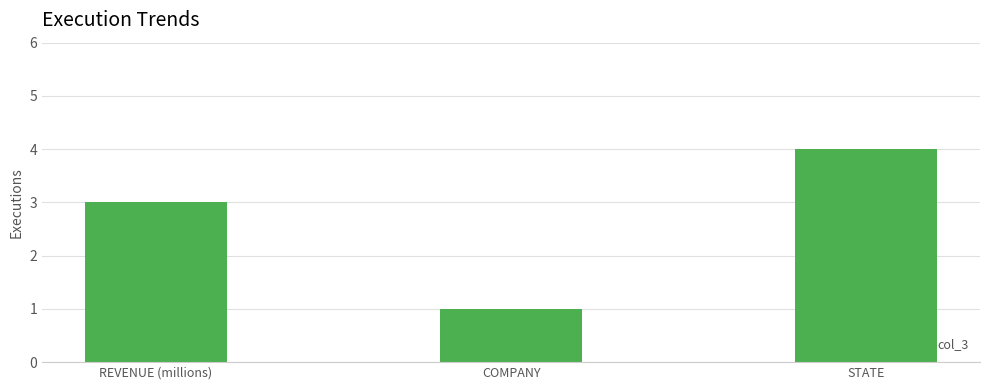

What is the maximum value shown in the chart?

4